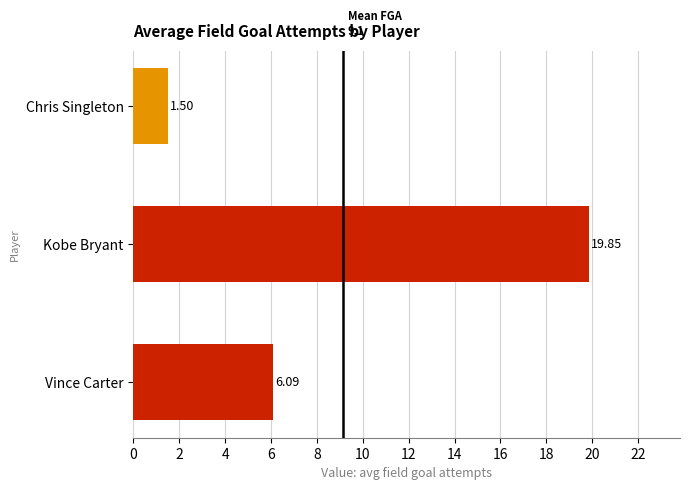

List the labels in order of value, largest first.

Kobe Bryant, Vince Carter, Chris Singleton